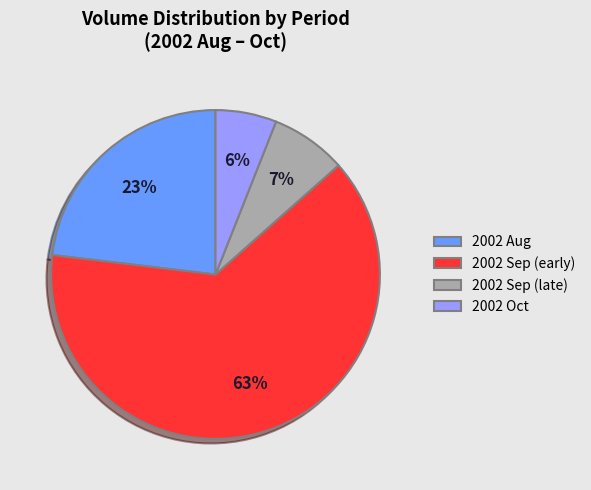

How many slices are in this pie chart?

4